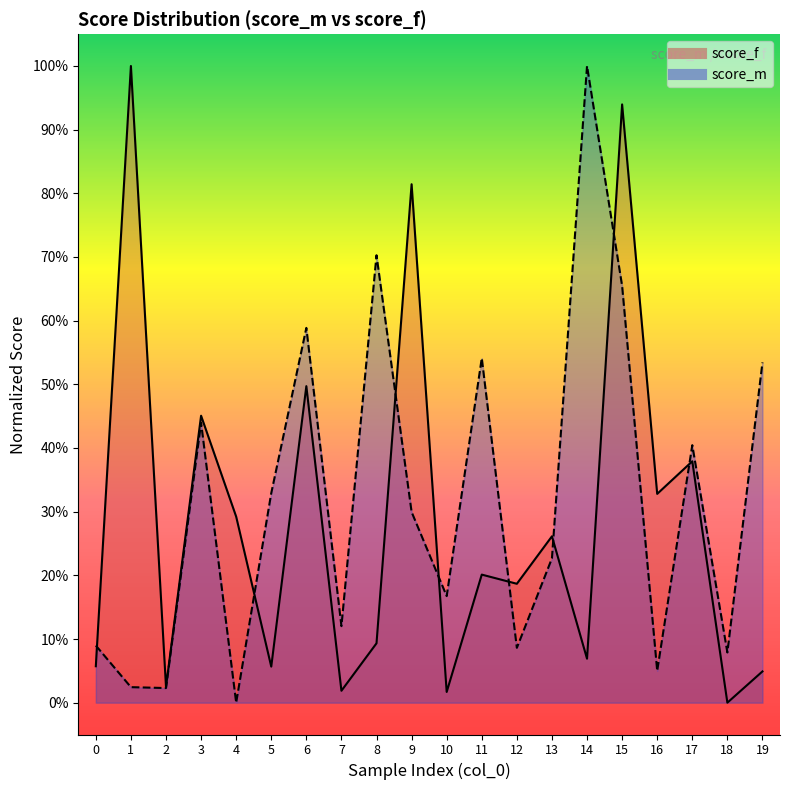

What is the difference between the second highest and minimum values in the score_f series?

0.9